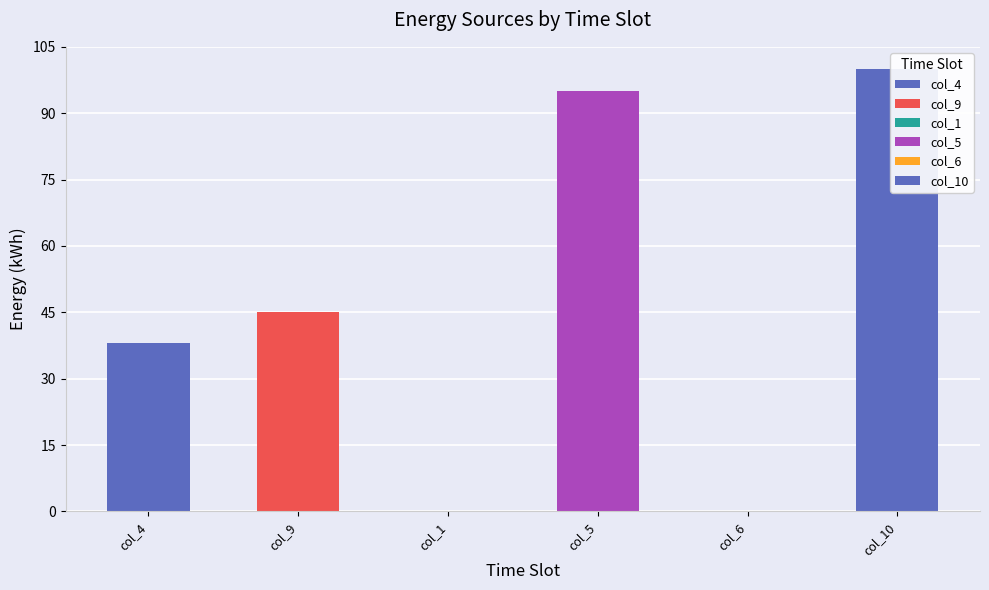

How many values are below 45?

3